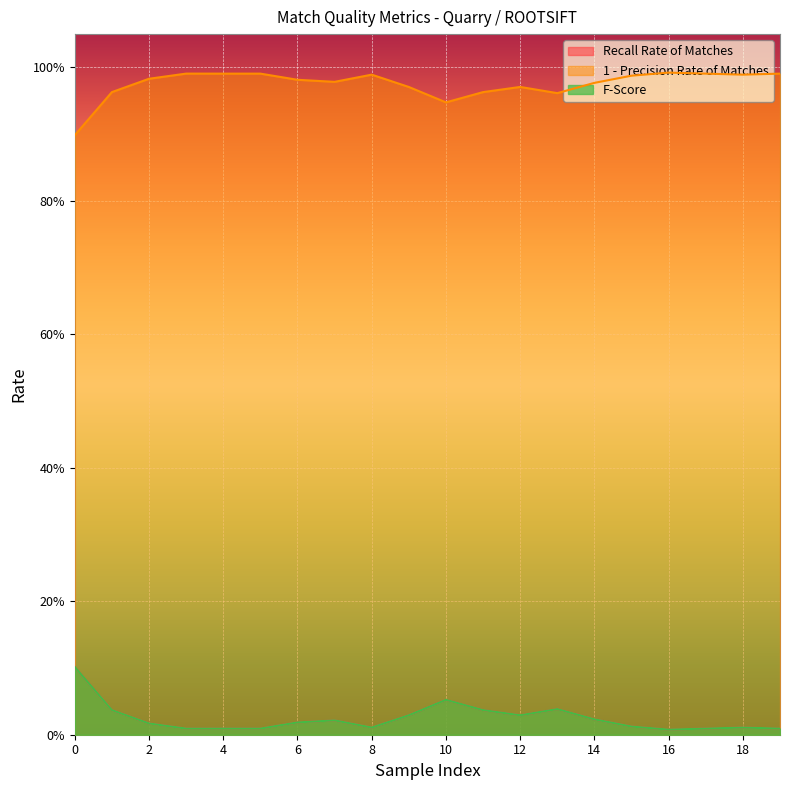

Rank the series by their maximum value, from lowest to highest.

Recall Rate of Matches, F-Score, 1 - Precision Rate of Matches